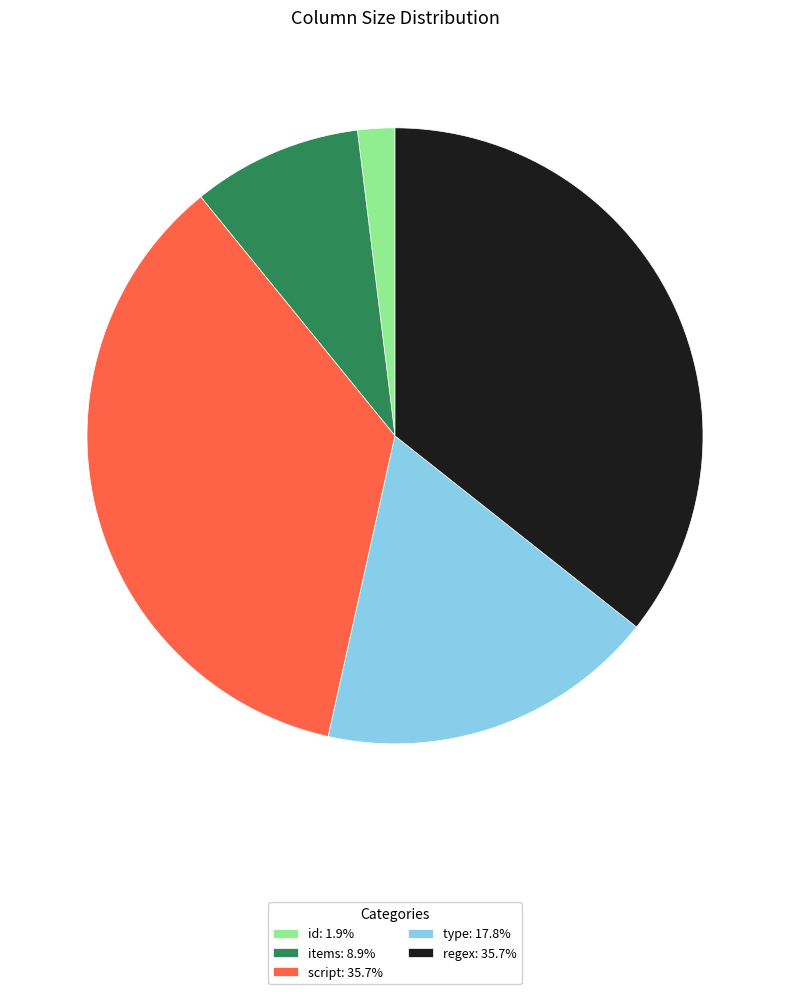

True or false: id accounts for 2% of the total.

True